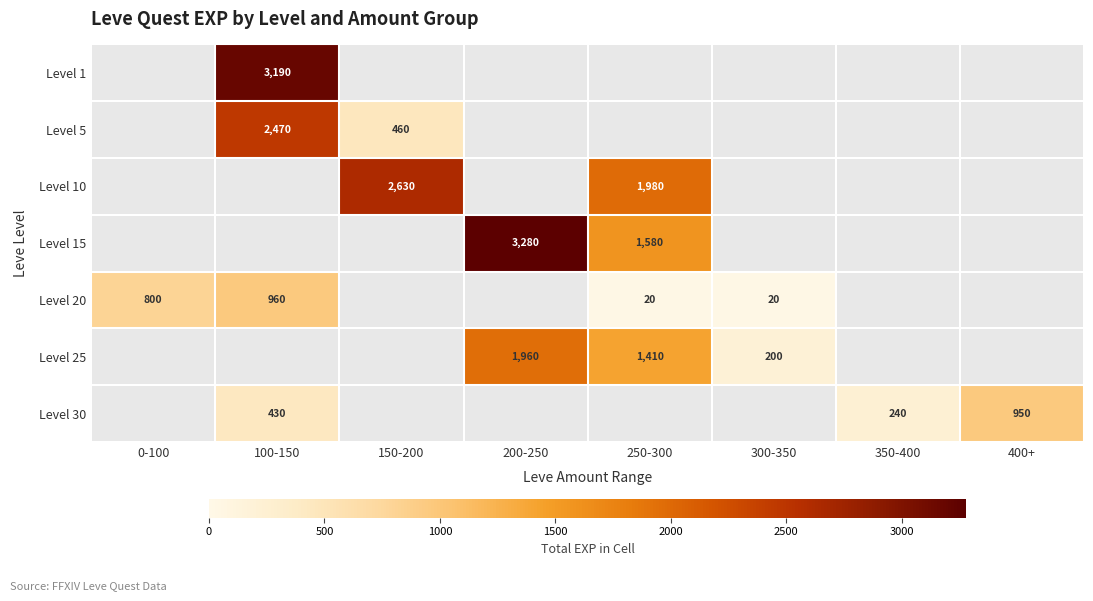

Is it true that Level 10 equals 1378 at 250-300?

False